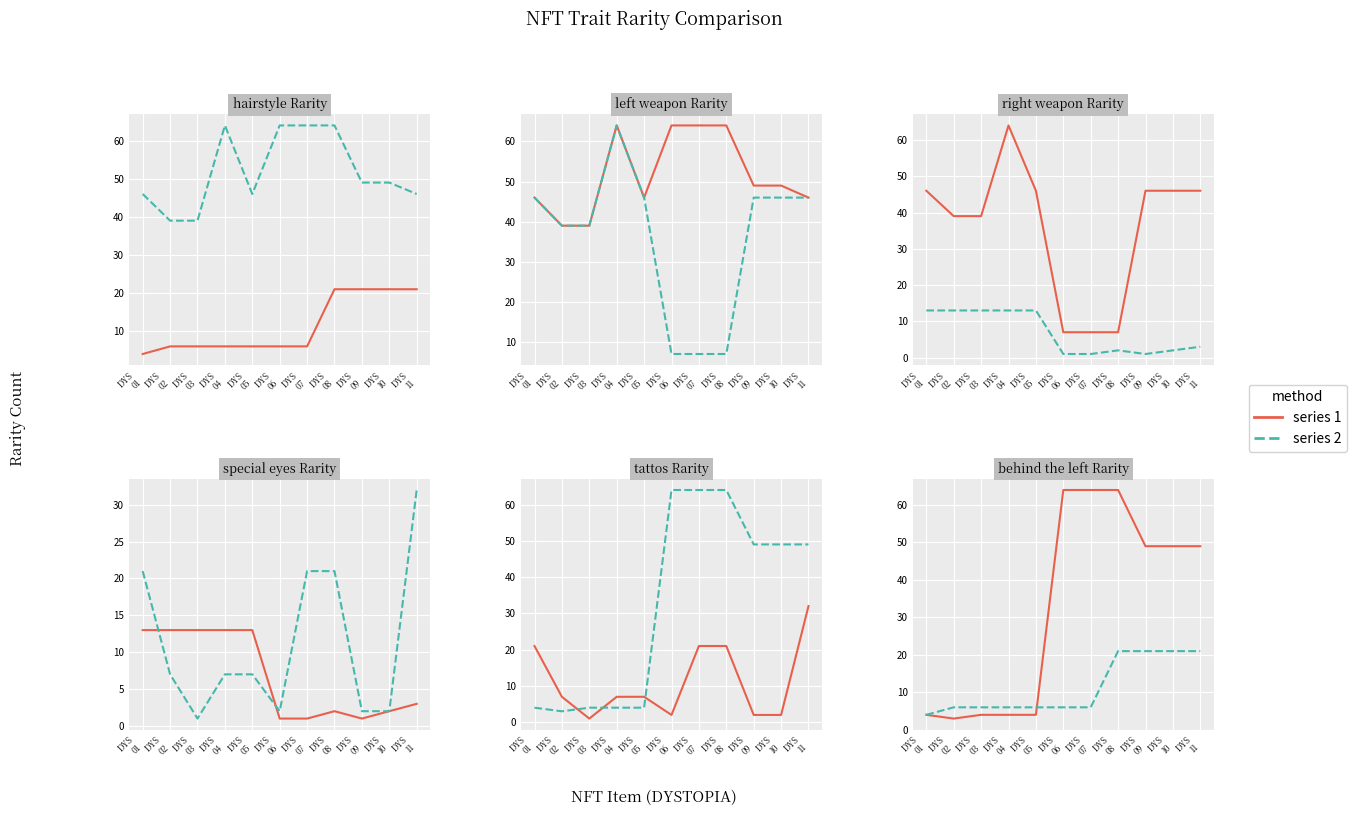

What is the average value of the series 2 series?

11